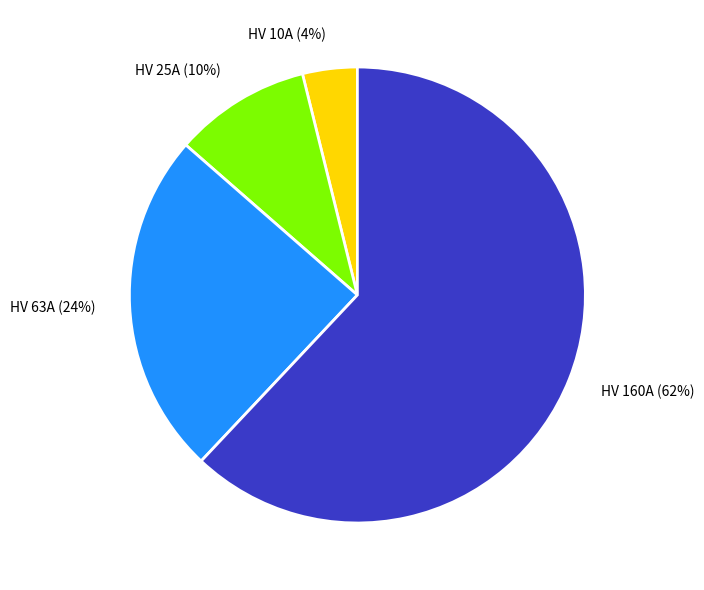

Is it true that HV 160A (62%) is 62% of the pie?

True